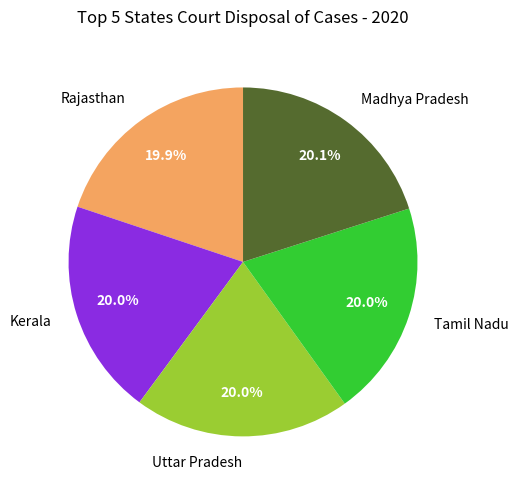

How many segments does this pie chart have?

5